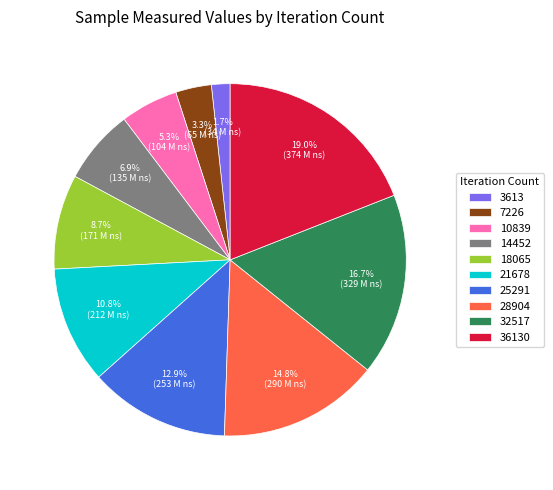

Approximately how many times larger is the value at 36130 compared to 25291?

1.5